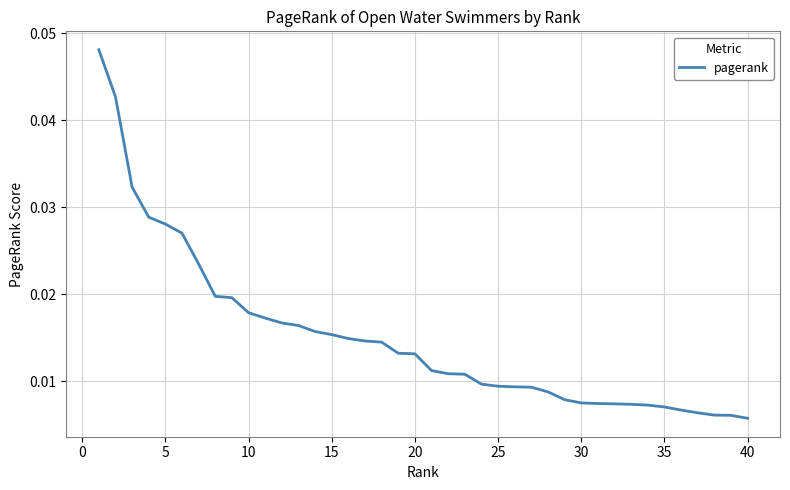

Between 20 and 25, which is larger?

20